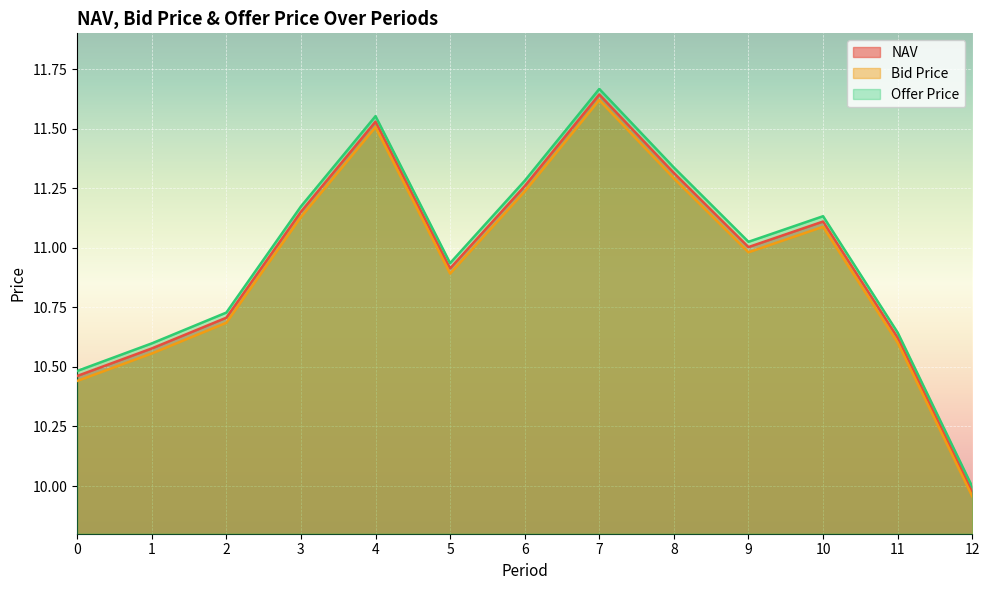

True or false: Bid Price and NAV cross at least once.

False